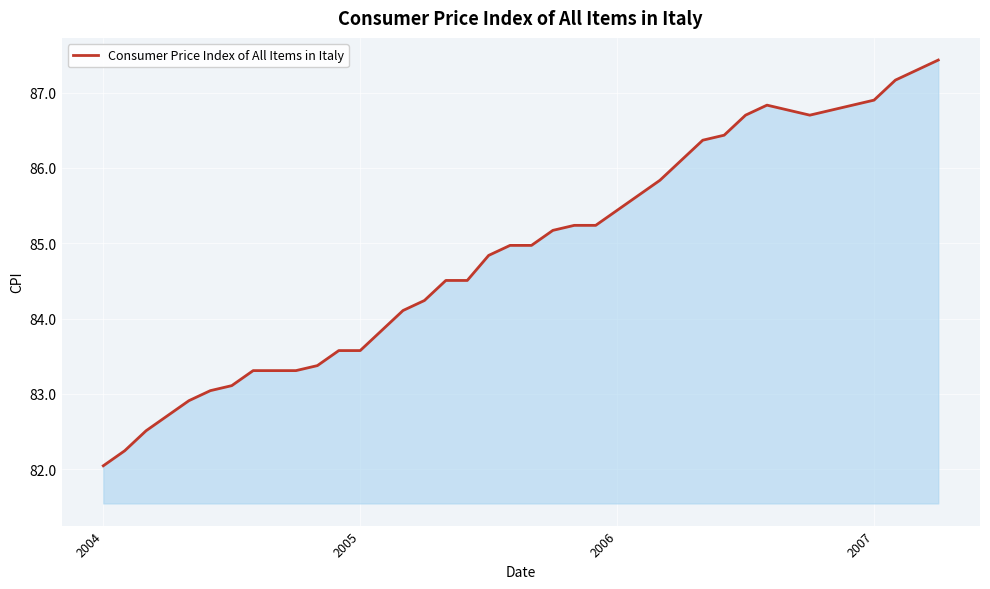

Reading left to right, extract all data points from this chart.

82.0	82.2	82.5	82.7	82.9	83.0	83.1	83.3	83.3	83.3	83.4	83.6	83.6	83.8	84.1	84.2	84.5	84.5	84.8	85.0	85.0	85.2	85.2	85.2	85.4	85.6	85.8	86.1	86.4	86.4	86.7	86.8	86.8	86.7	86.8	86.8	86.9	87.2	87.3	87.4